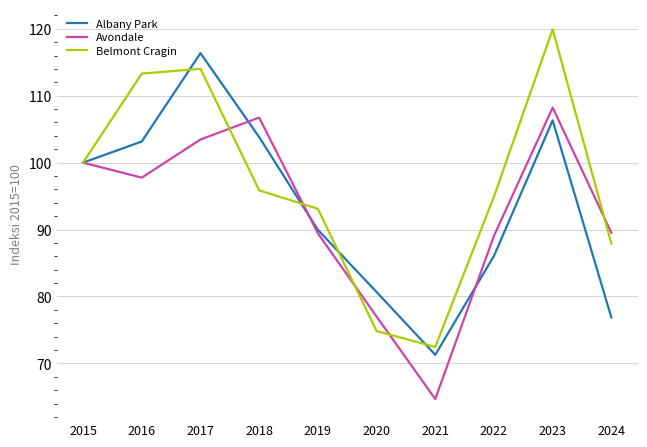

What is the maximum value shown in the chart?

119.9